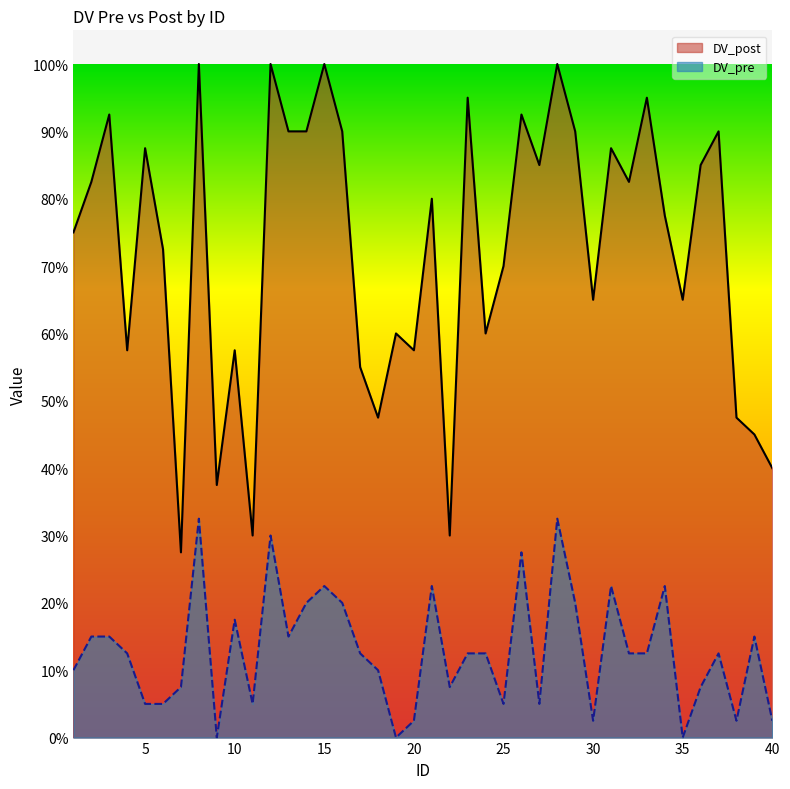

The value of DV_pre at 26 is 0.3. True or false?

True